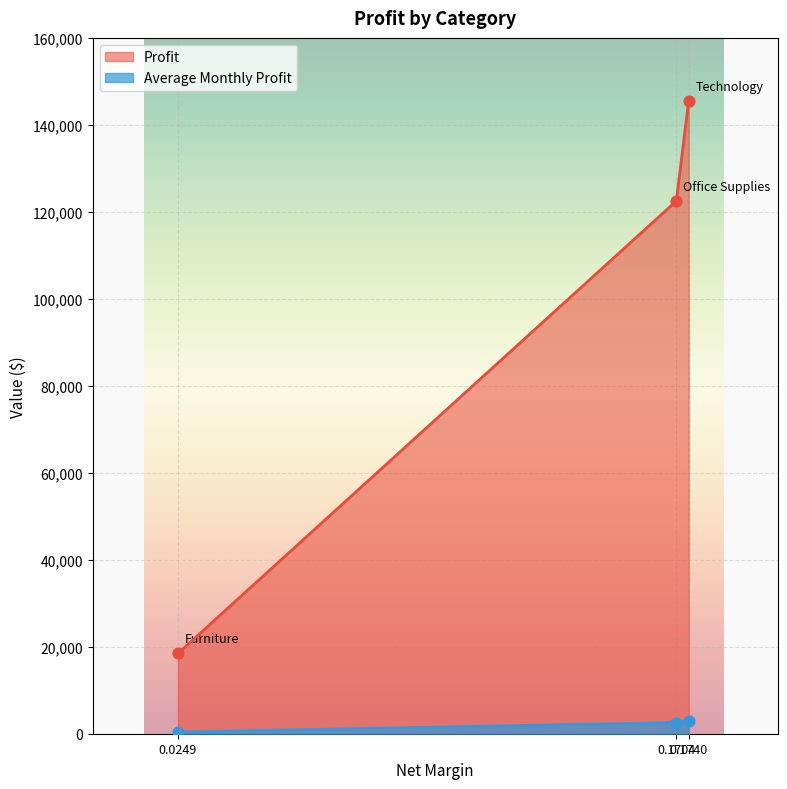

Which series contains the highest Y value?

Profit